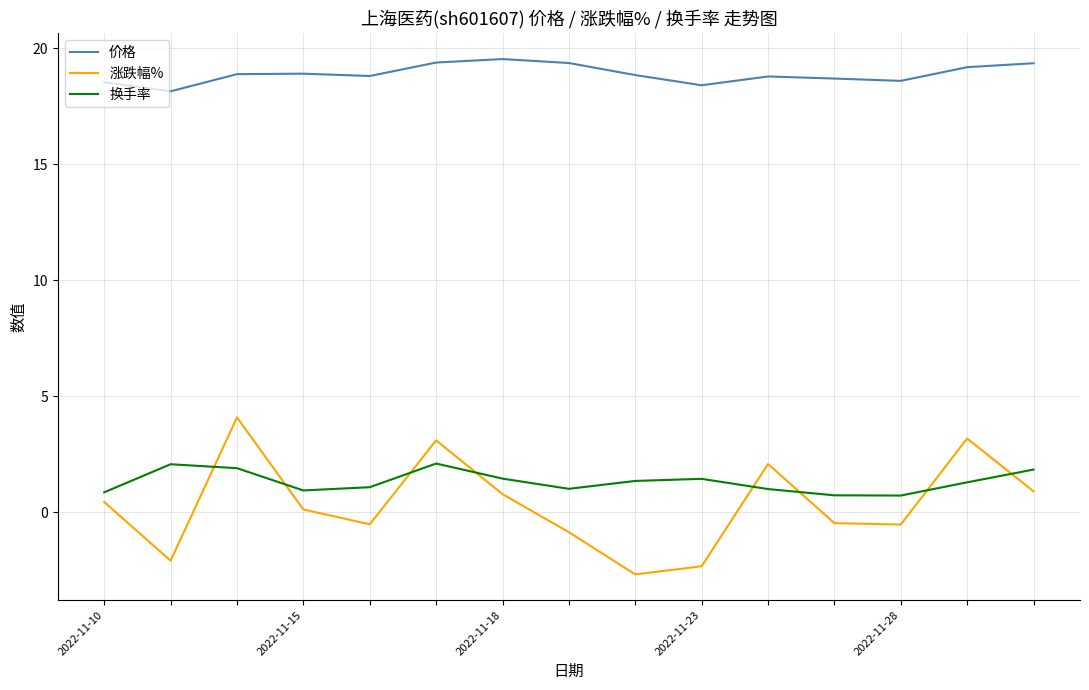

True or false: 价格 and 涨跌幅% intersect in this chart.

False